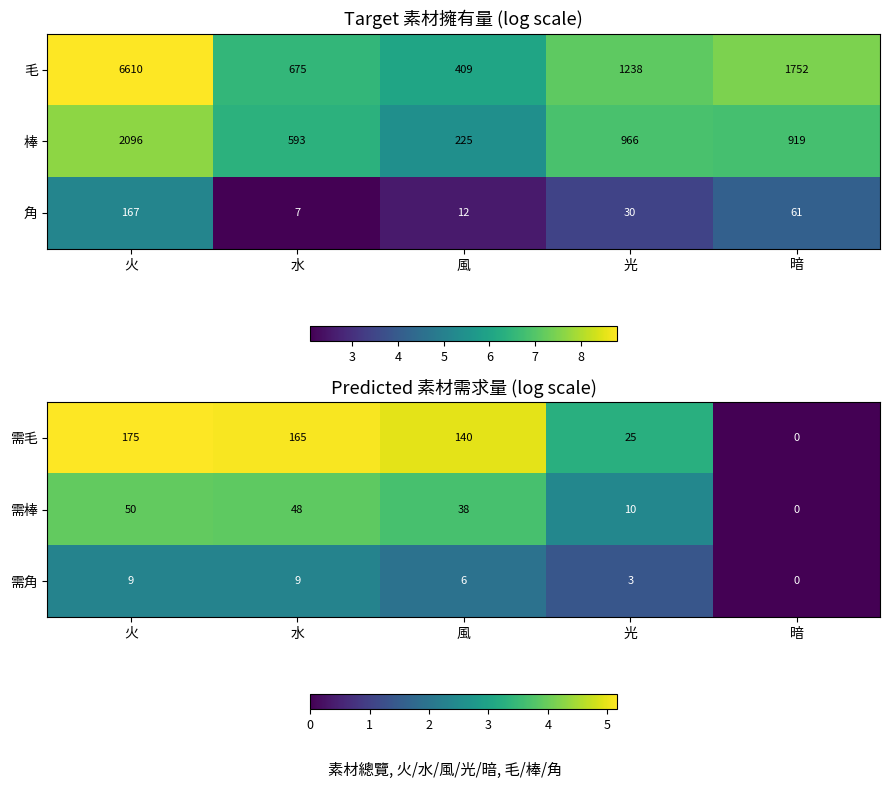

At which category is the sum across all series the highest?

火